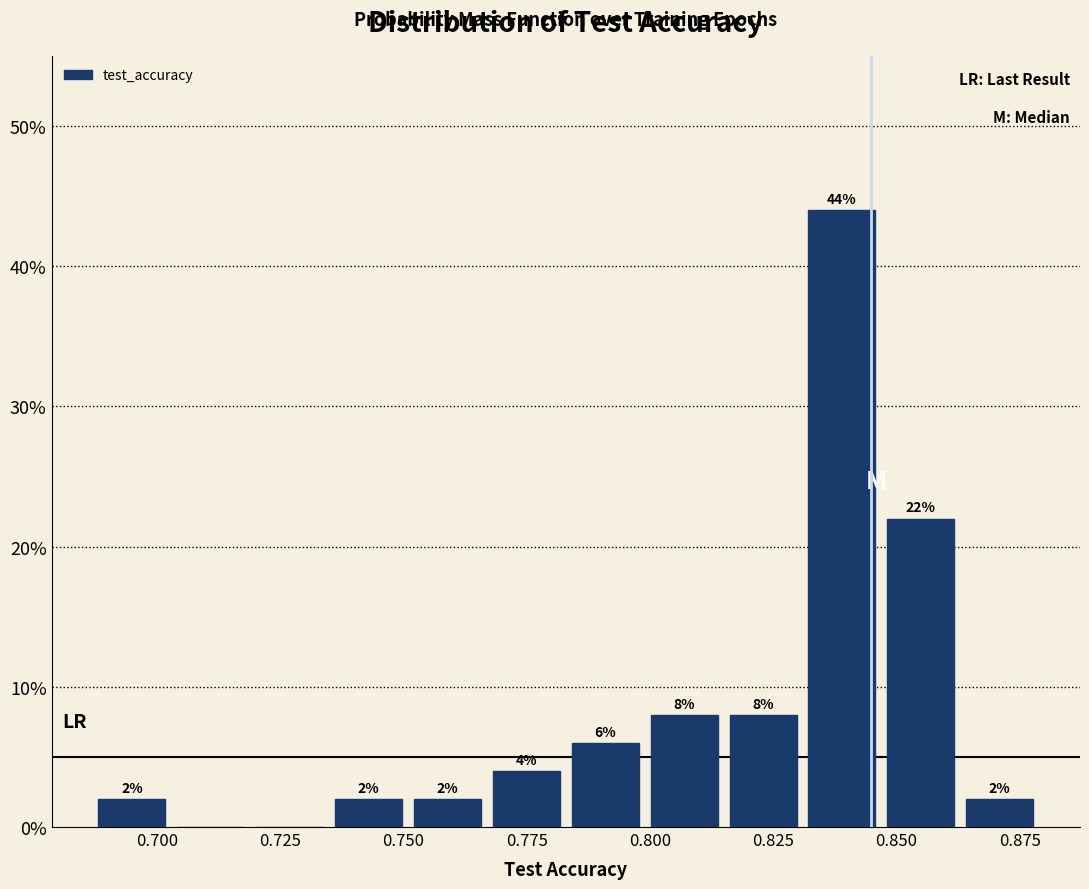

Around what value on the x-axis is the tallest bar? Give the approximate position of its centre, as read against the axis.

0.840